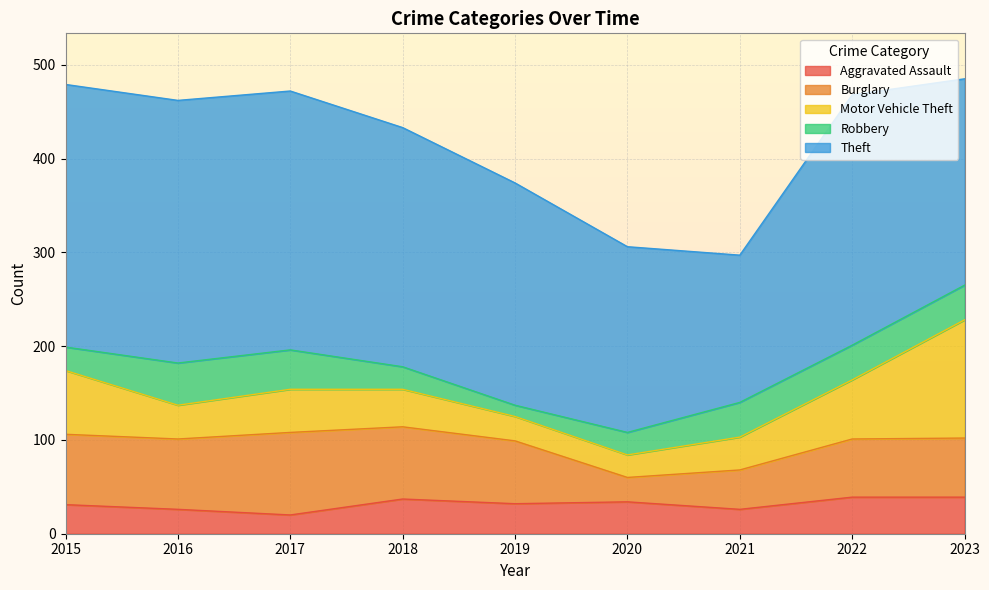

Reading left to right, list all the values displayed in this chart.

Aggravated Assault: 2015=31	2016=26	2017=20	2018=37	2019=32	2020=34	2021=26	2022=39	2023=39
Burglary: 2015=75	2016=75	2017=88	2018=77	2019=67	2020=26	2021=42	2022=62	2023=63
Motor Vehicle Theft: 2015=68	2016=36	2017=46	2018=40	2019=26	2020=24	2021=35	2022=63	2023=126
Robbery: 2015=25	2016=45	2017=42	2018=24	2019=12	2020=24	2021=37	2022=37	2023=37
Theft: 2015=280	2016=280	2017=276	2018=255	2019=237	2020=198	2021=157	2022=267	2023=220